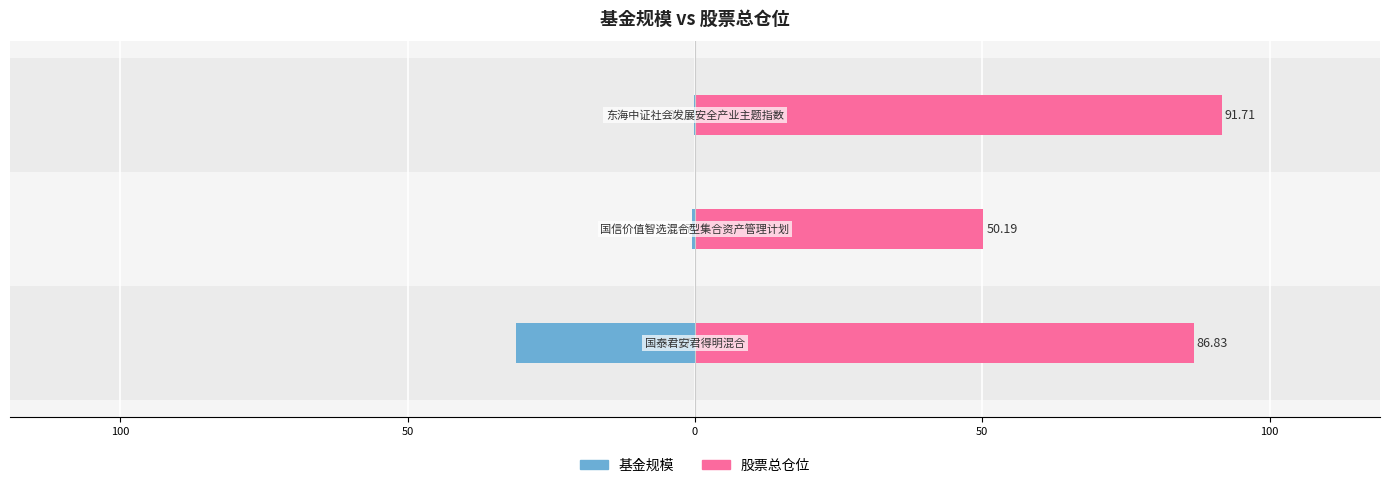

What are all the series names shown in the legend?

基金规模, 股票总仓位